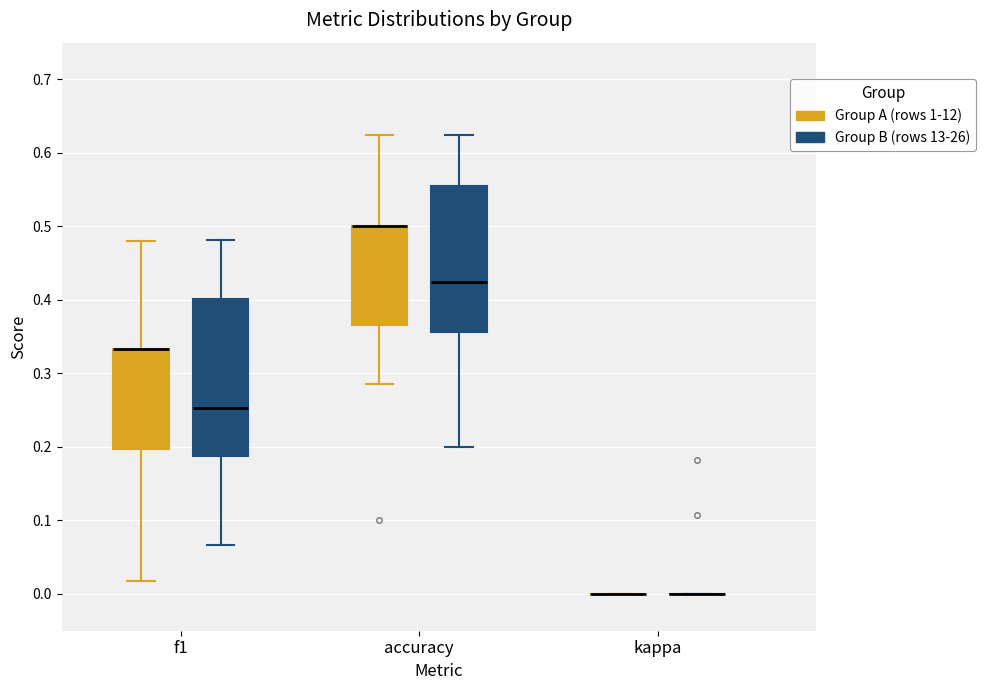

Comparing the boxes themselves (not the whiskers), which one is the tallest?

f1 (Group B (rows 13-26))